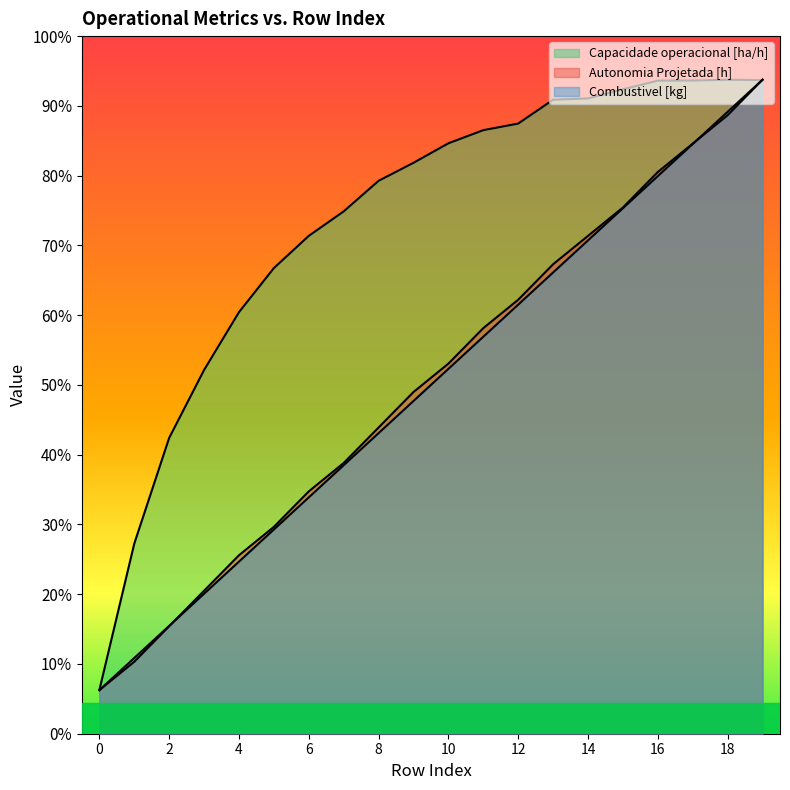

Which series changed the most between 2 and 17?

Autonomia Projetada [h]